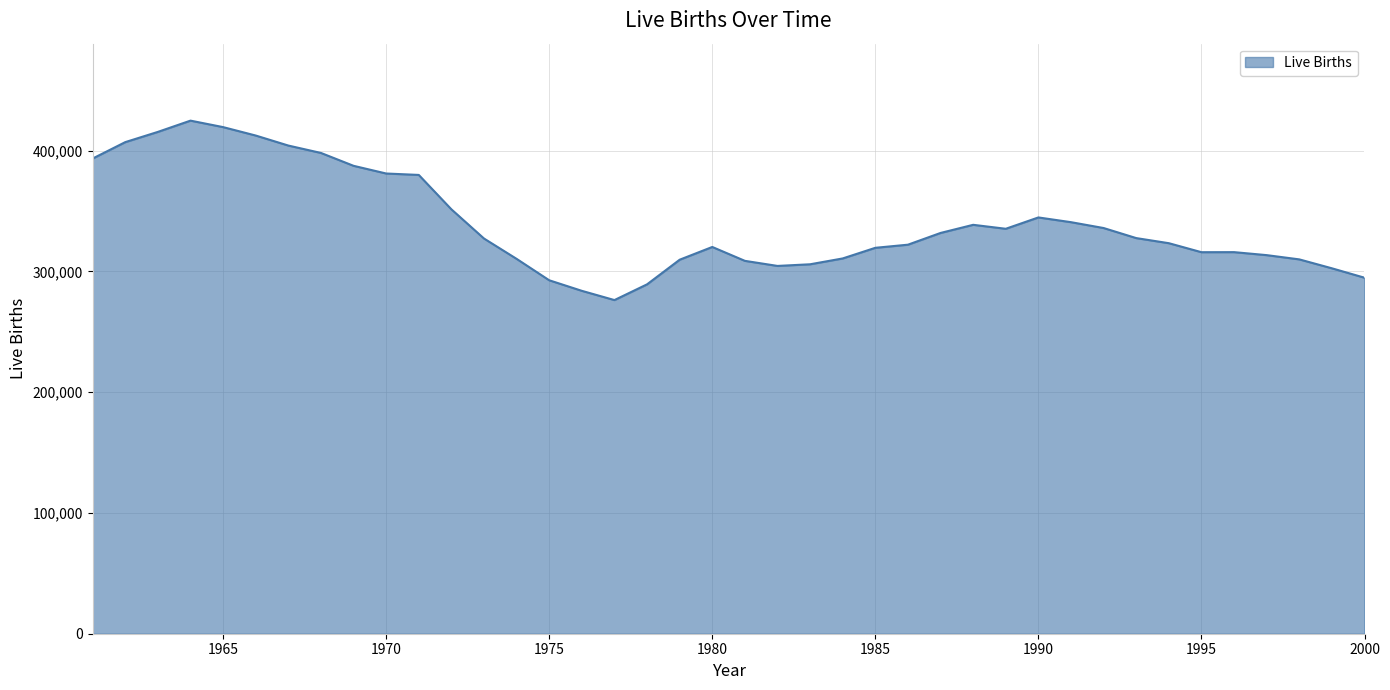

What is the difference between the maximum and minimum values?

148598